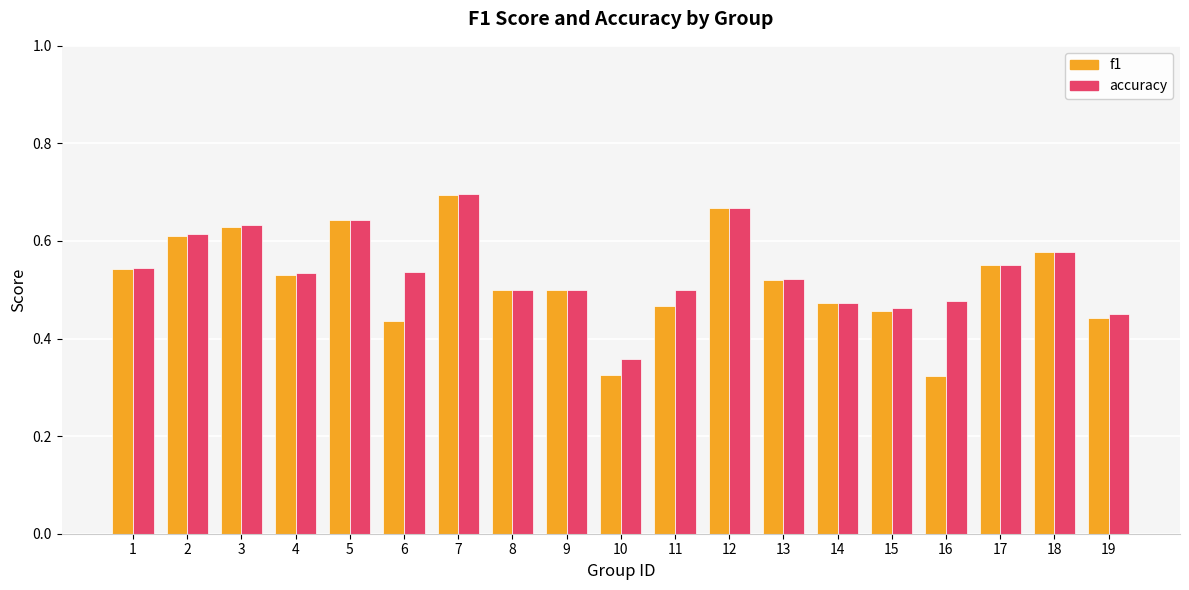

The f1 series shows 0.5 at 1. True or false?

True